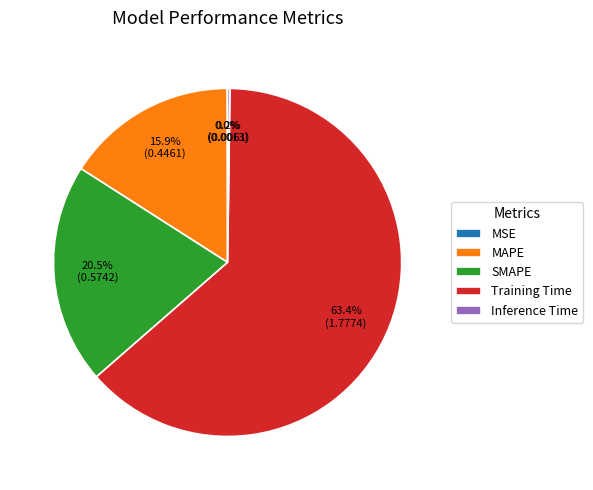

What percentage is NOT represented by SMAPE?

79.5%